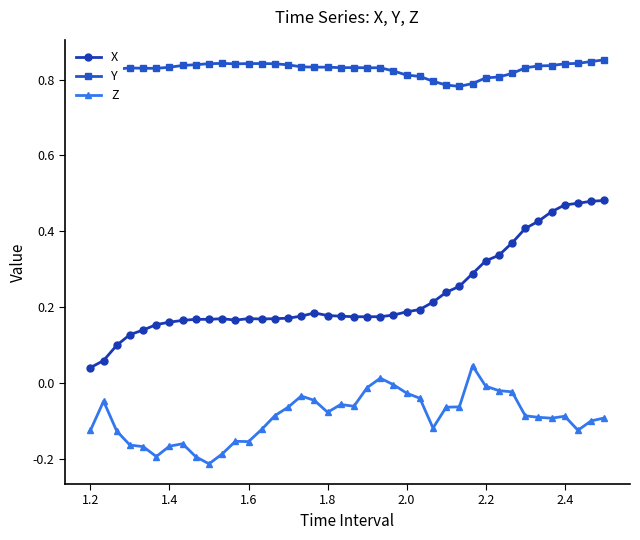

At how many categories does at least one series exceed 0?

40